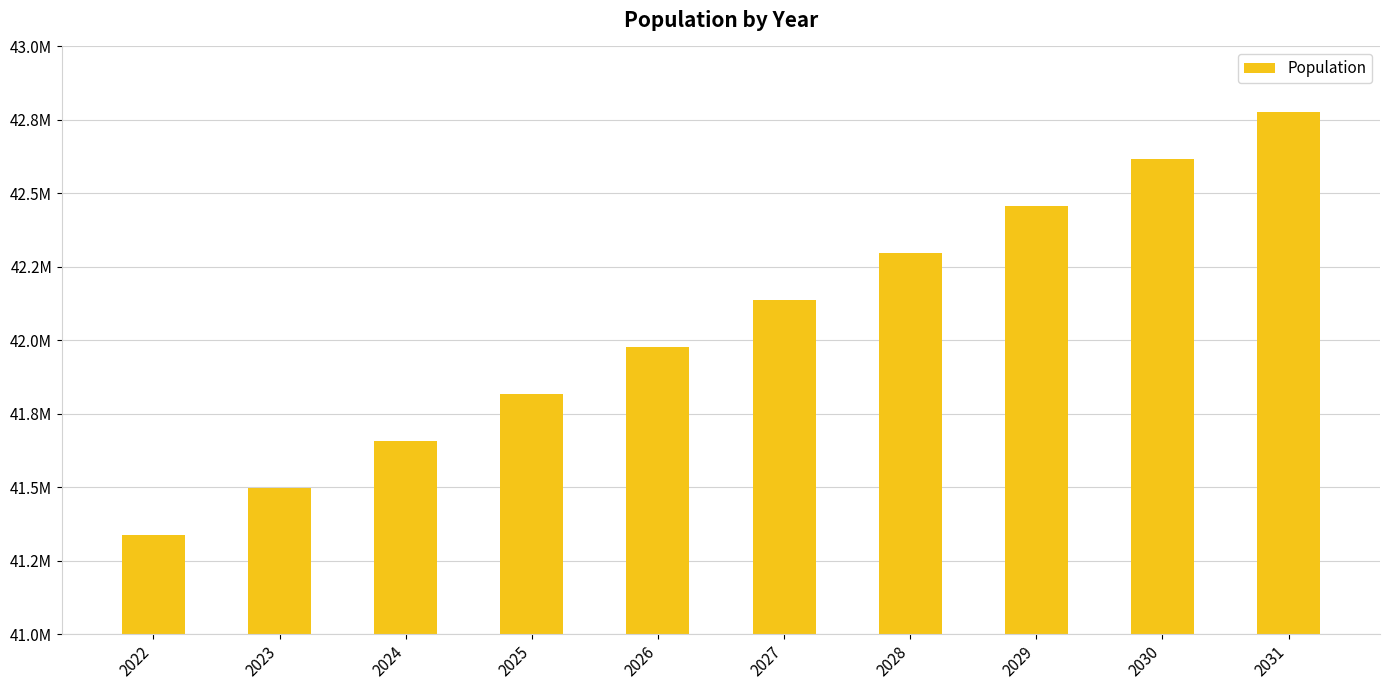

Where is the data nearest to the value 42058085?

2026